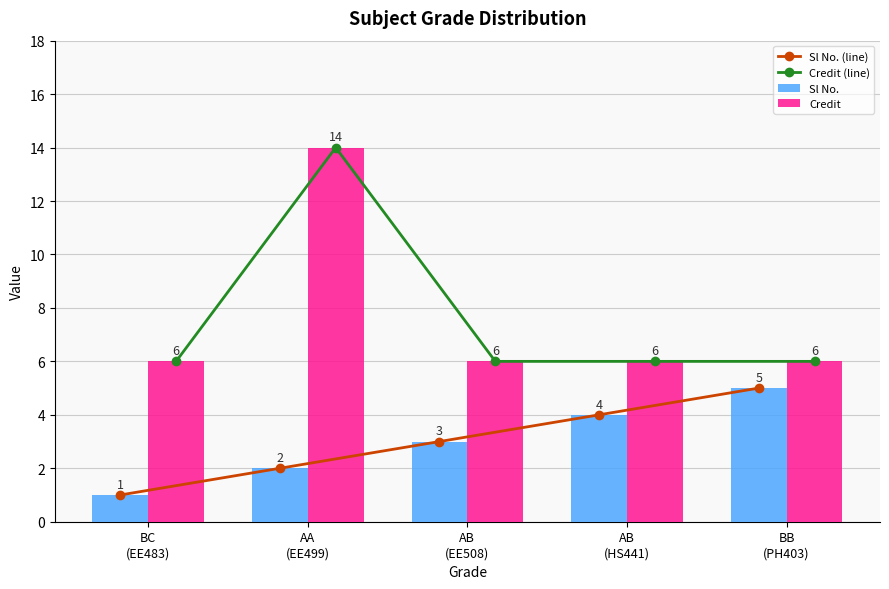

At which category is the sum across all series the highest?

AA
(EE499)